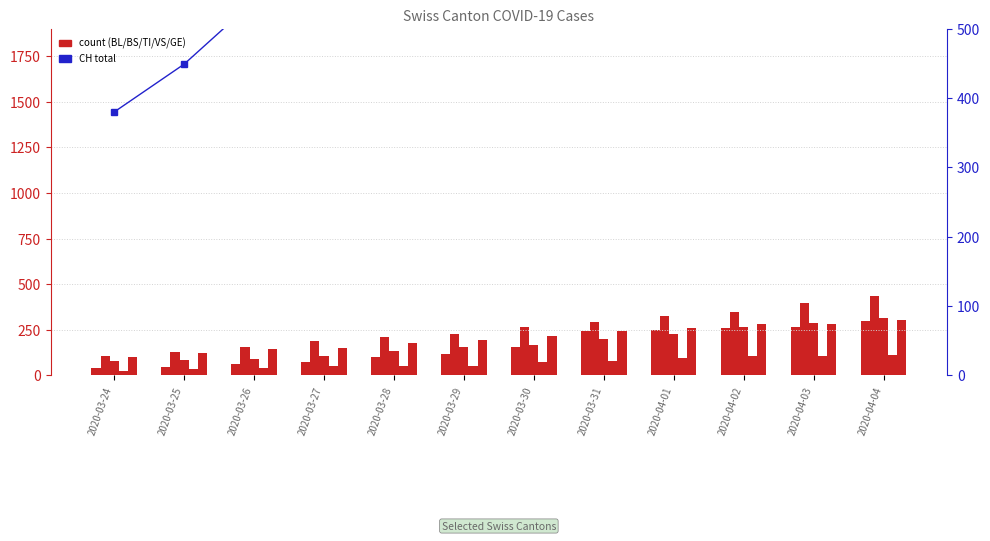

Which series has the largest total across all categories?

CH